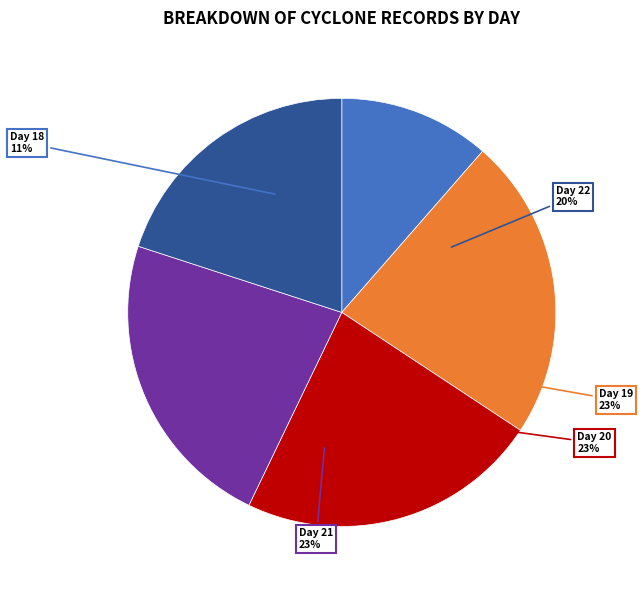

Is there any slice that represents more than half of the pie?

No